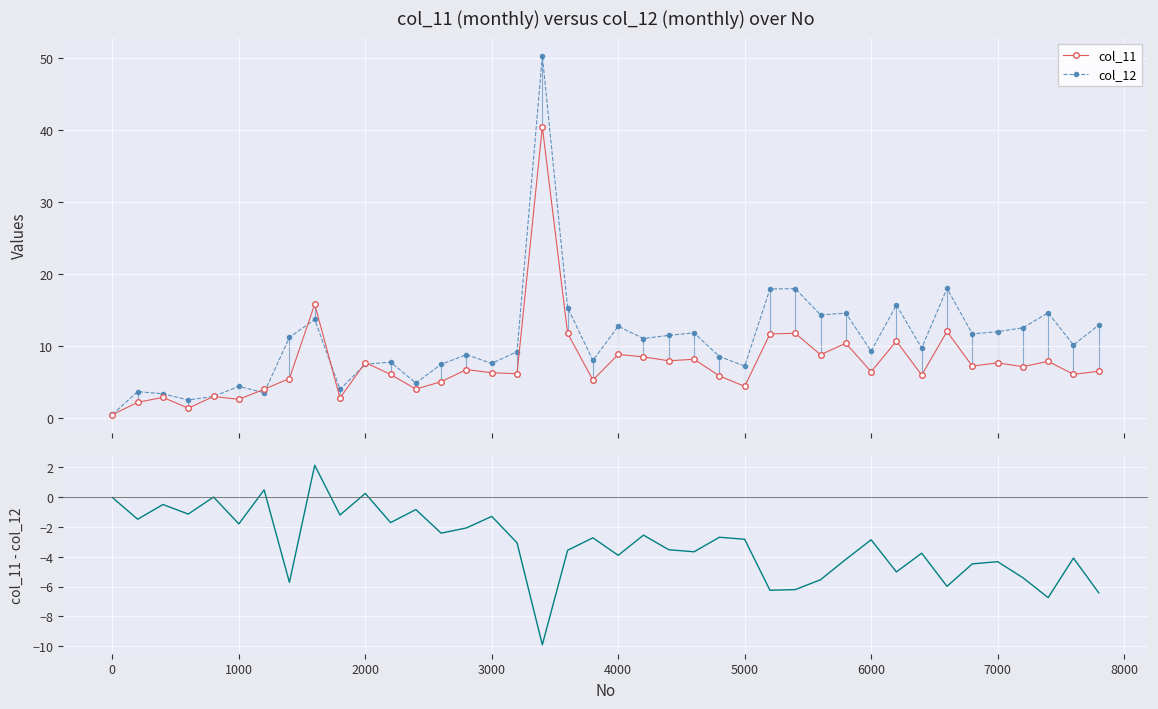

How many values in the col_12 series are below 10?

20